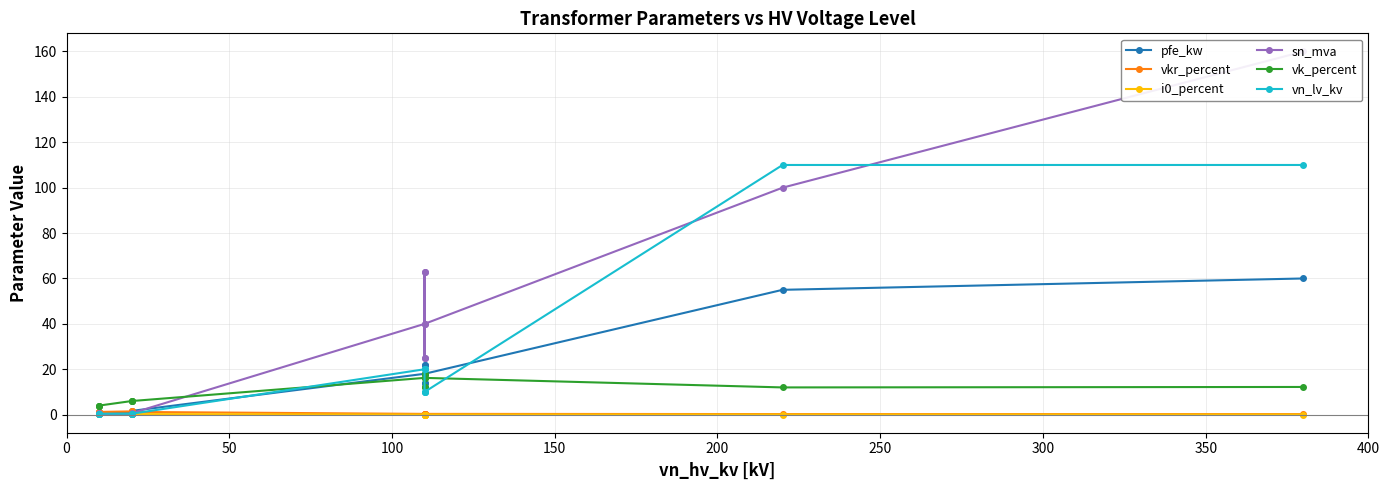

What is the difference between the maximum and minimum values in the vkr_percent series?

1.2